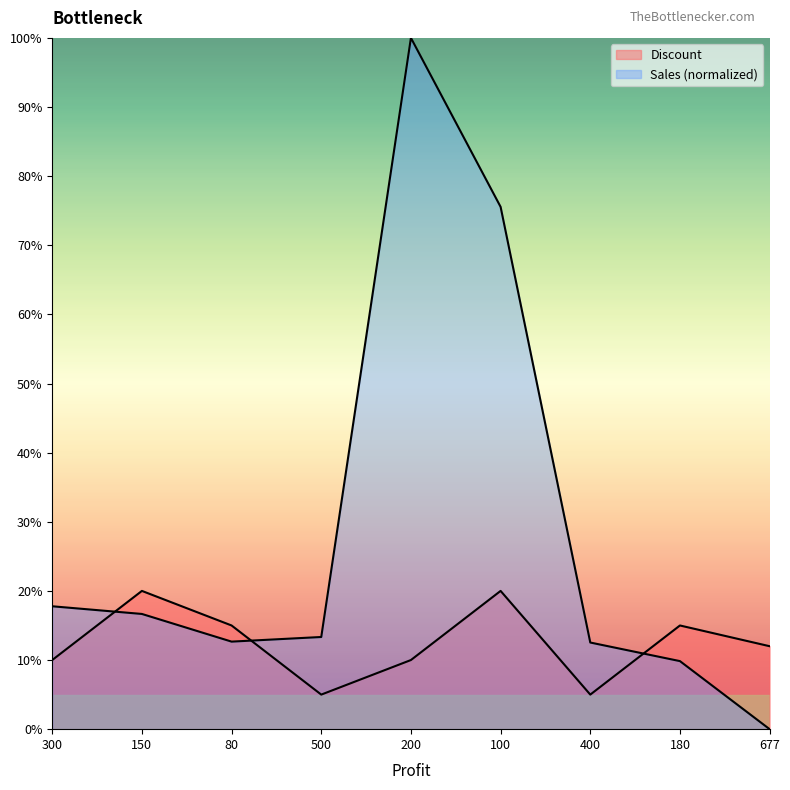

True or false: Sales has a value of 0.2 at 400.

False